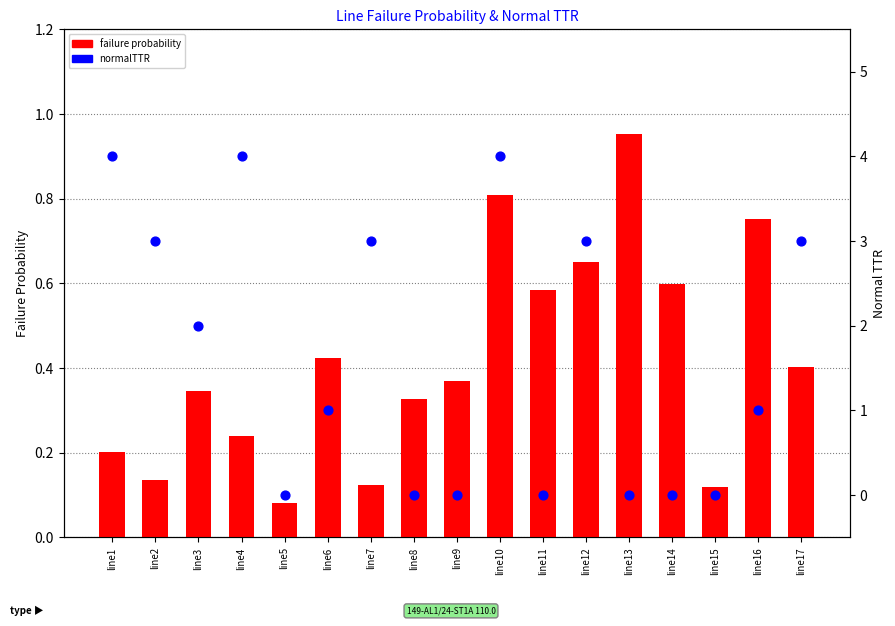

Which series reaches the minimum Y coordinate?

normalTTR